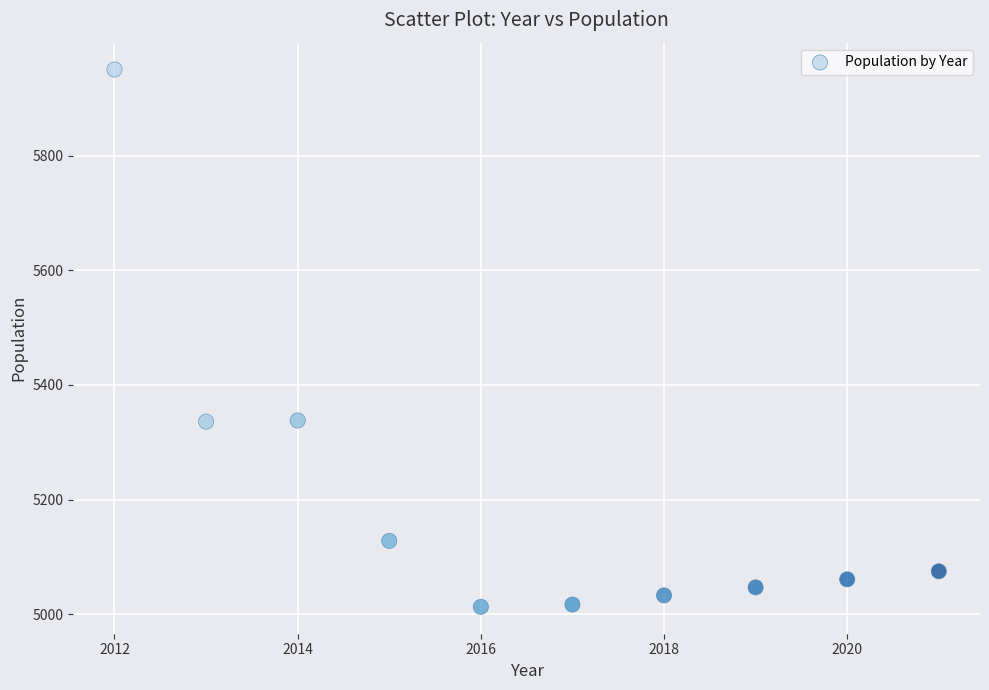

What is the range of Y values (max minus min)?

937